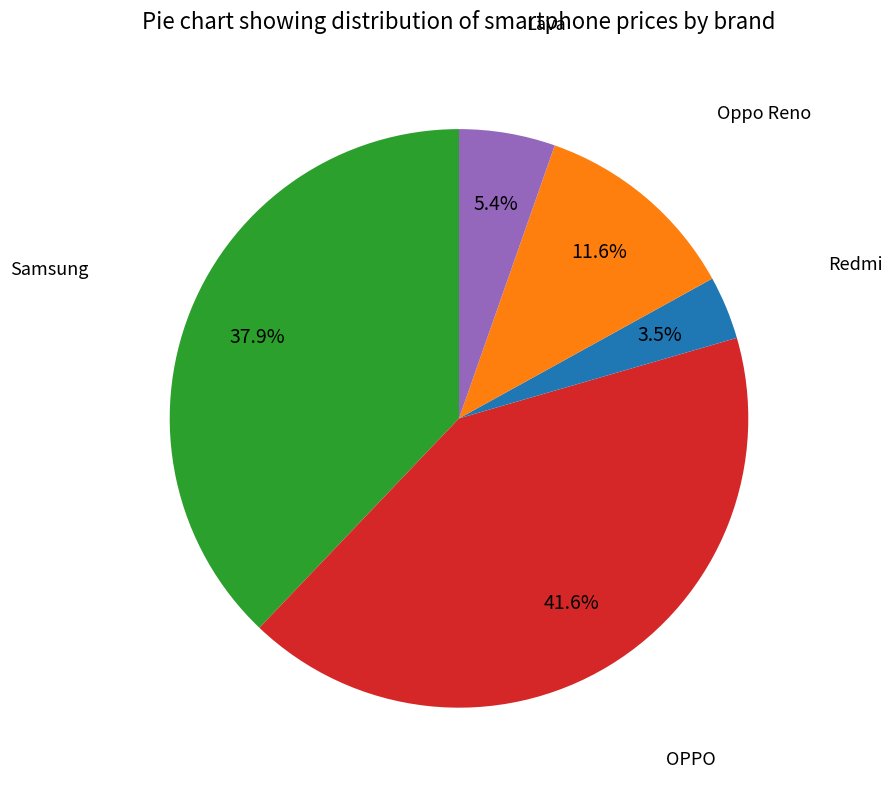

How much of the chart is everything except Lava?

94.6%